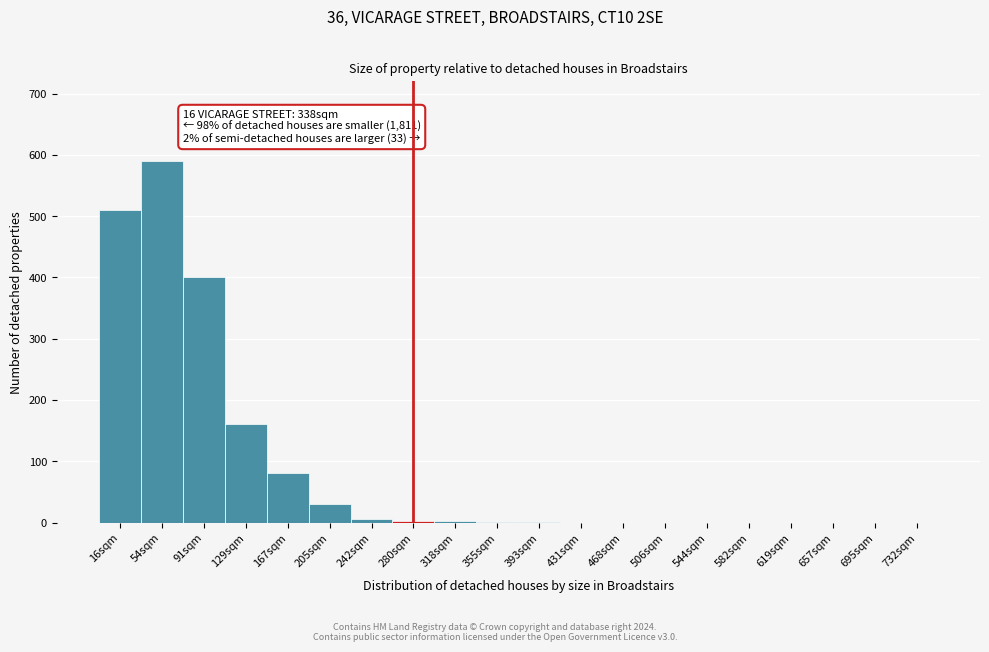

Where is the data nearest to the value 295?

91sqm